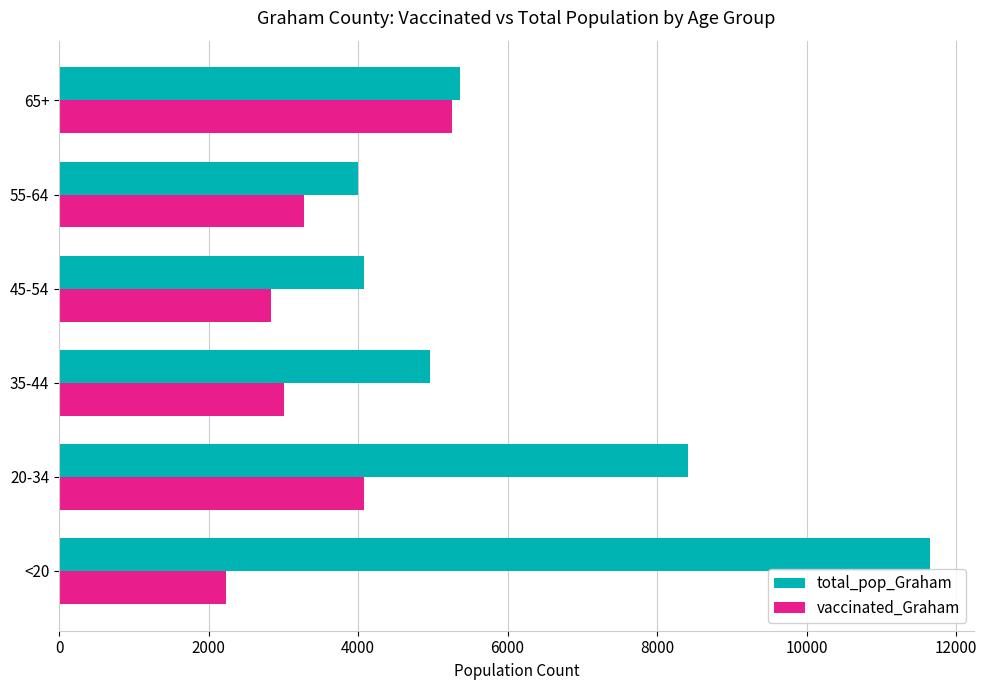

How many series are shown in this chart?

2